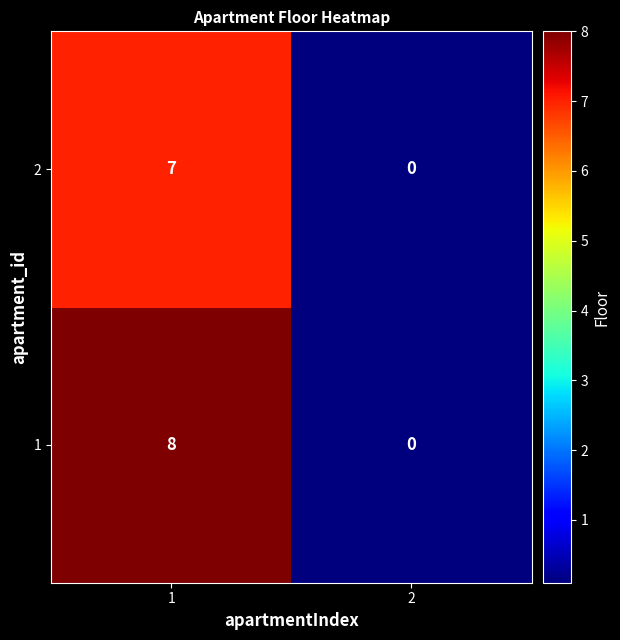

What is the difference between the maximum and minimum values in the 1 series?

8